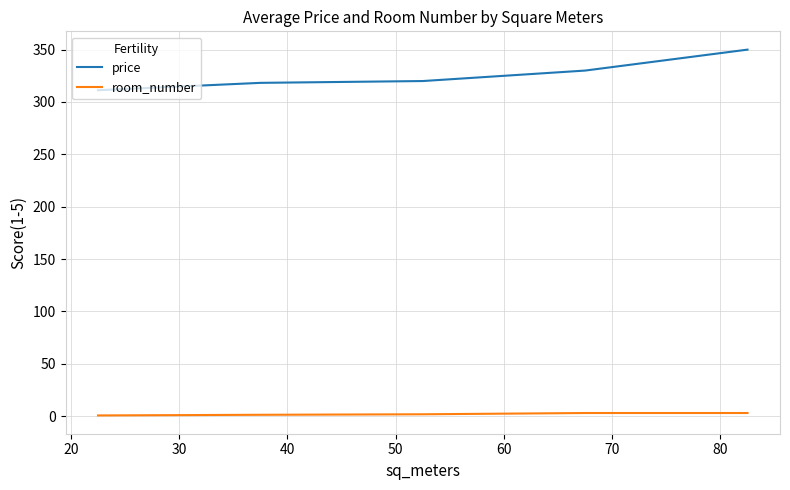

What are all the series names shown in the legend?

price, room_number